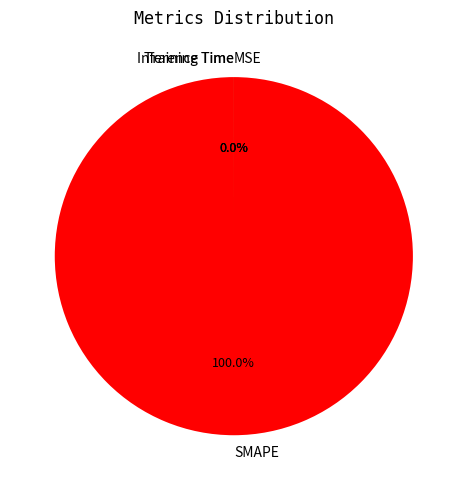

What is the largest slice in the pie chart?

SMAPE